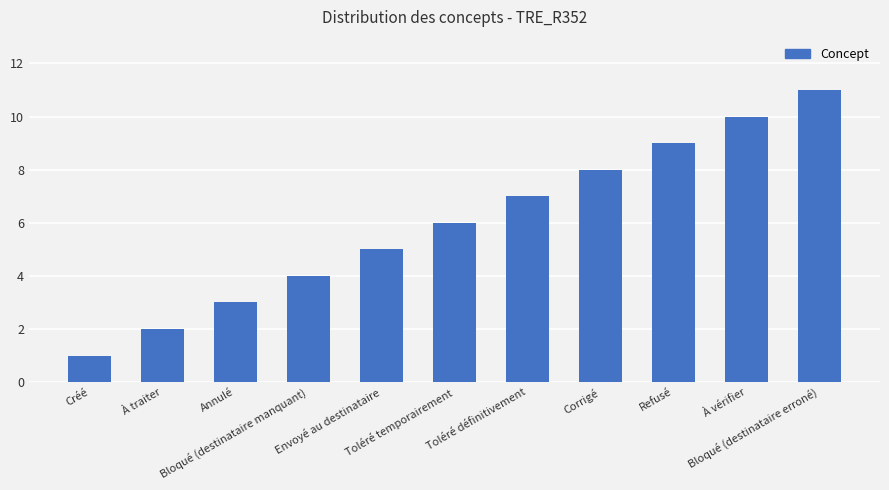

List the labels in order of value, largest first.

Bloqué (destinataire erroné), À vérifier, Refusé, Corrigé, Toléré définitivement, Toléré temporairement, Envoyé au destinataire, Bloqué (destinataire manquant), Annulé, À traiter, Créé